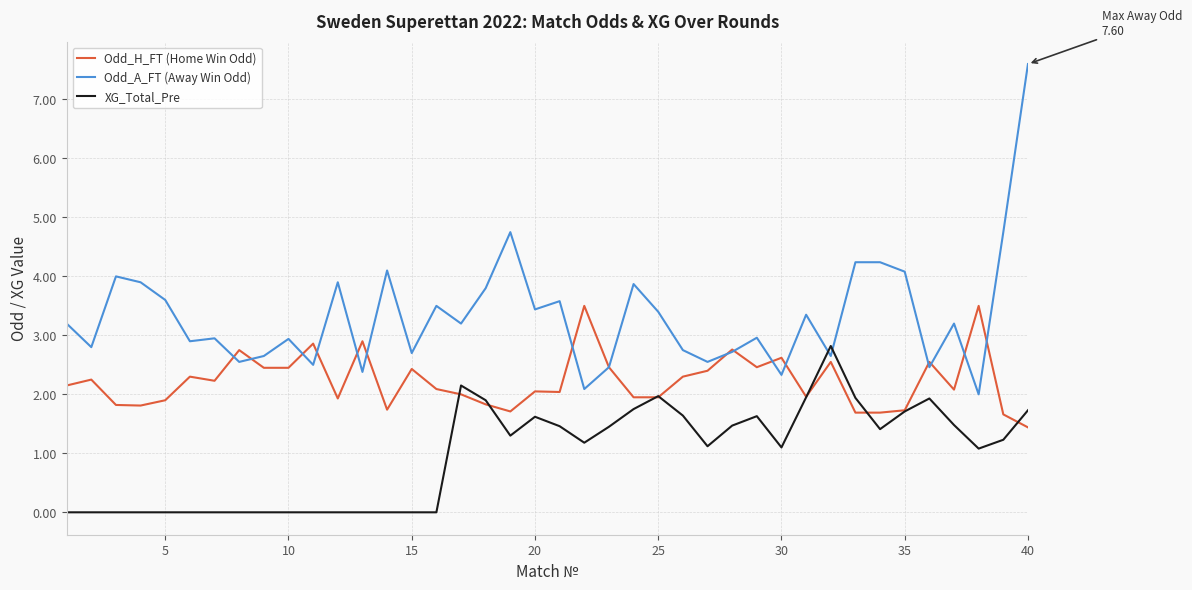

Which series has the largest range (max minus min)?

Odd_A_FT (Away Win Odd)